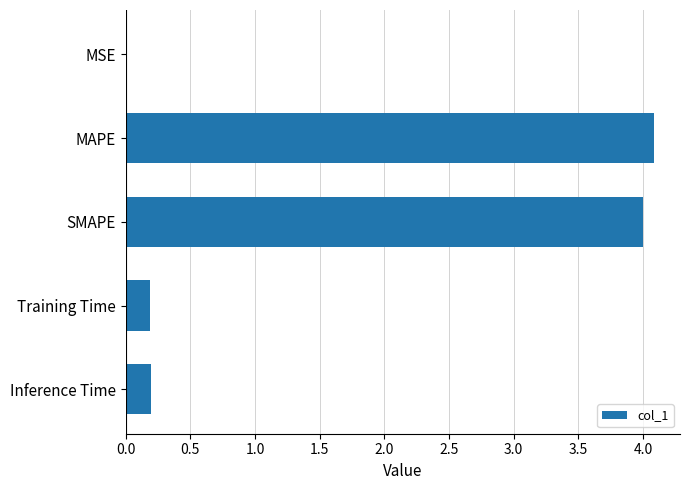

The value at SMAPE is 5.4. True or false?

False